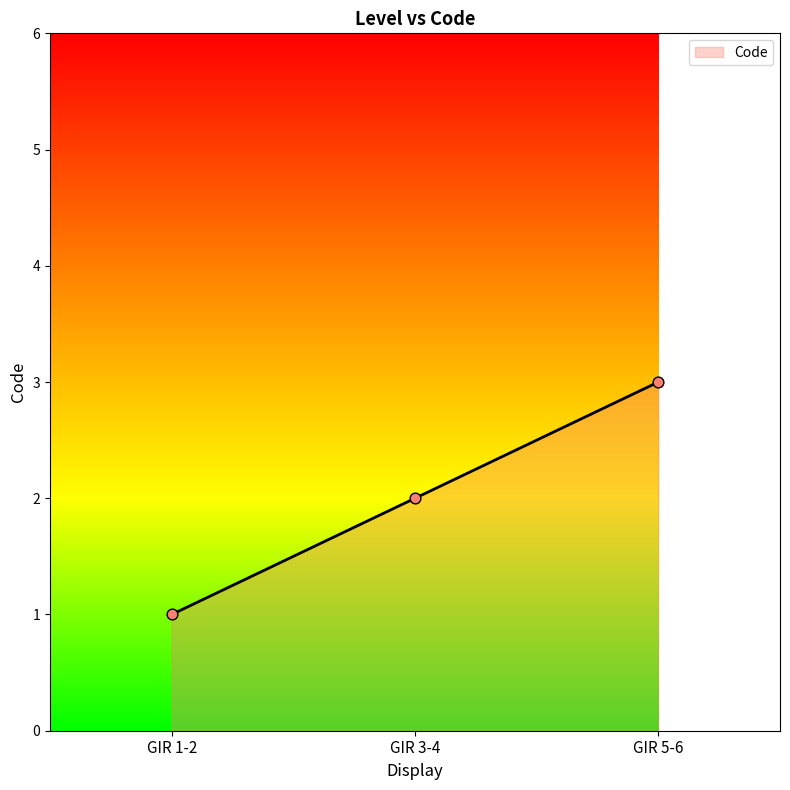

What is the ratio of the value at GIR 5-6 to the value at GIR 3-4?

1.5